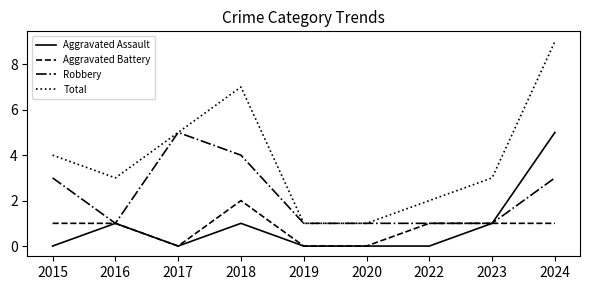

At 2015, list the series in order from largest to smallest.

Total, Robbery, Aggravated Battery, Aggravated Assault